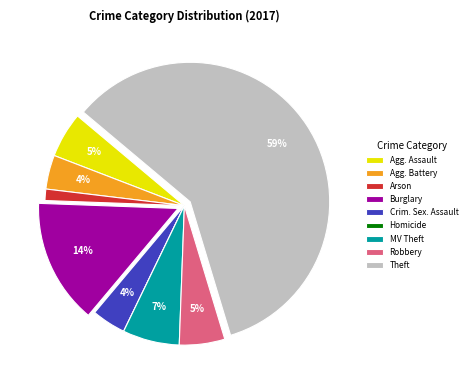

To the nearest percent, what portion does Robbery represent?

5%